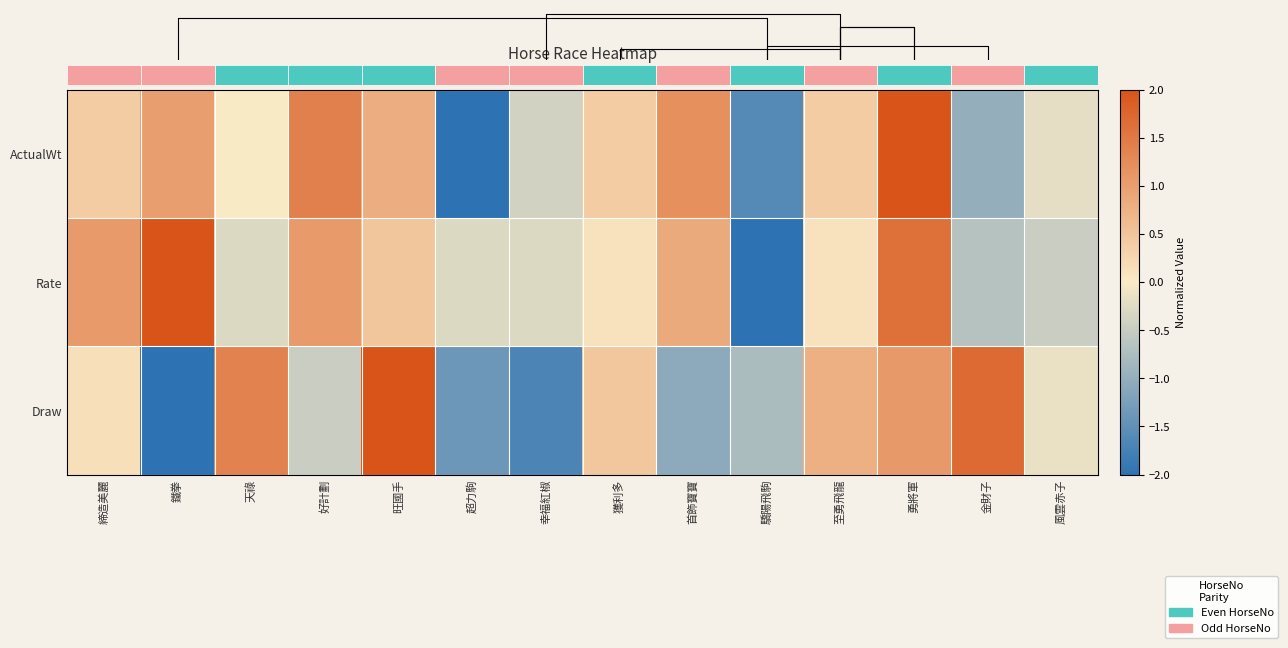

Is it true that ActualWt equals 0.4 at 至勇飛龍?

True